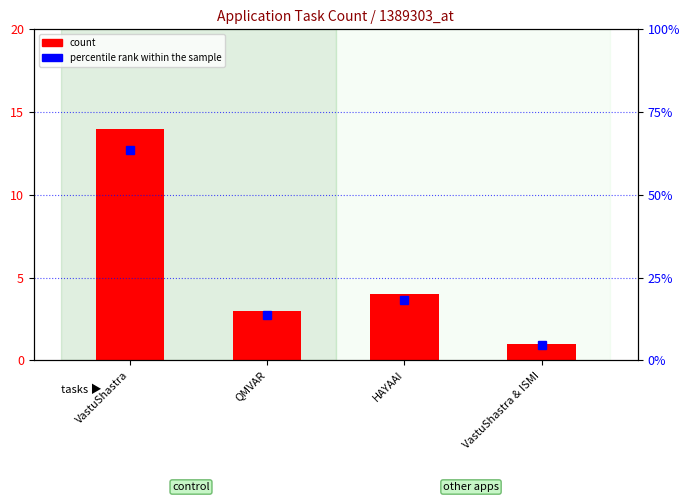

What is the total value across all series at QMVAR?

16.6